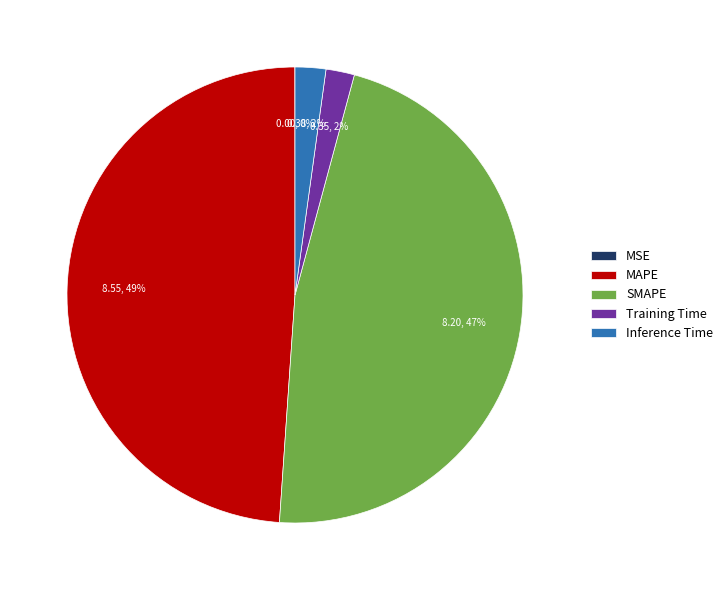

Is there any slice that represents more than half of the pie?

No